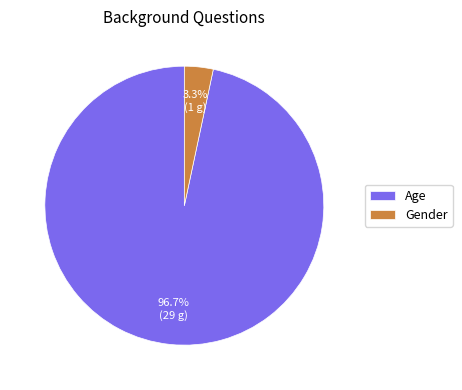

What percentage do Gender and Age together represent?

100.0%